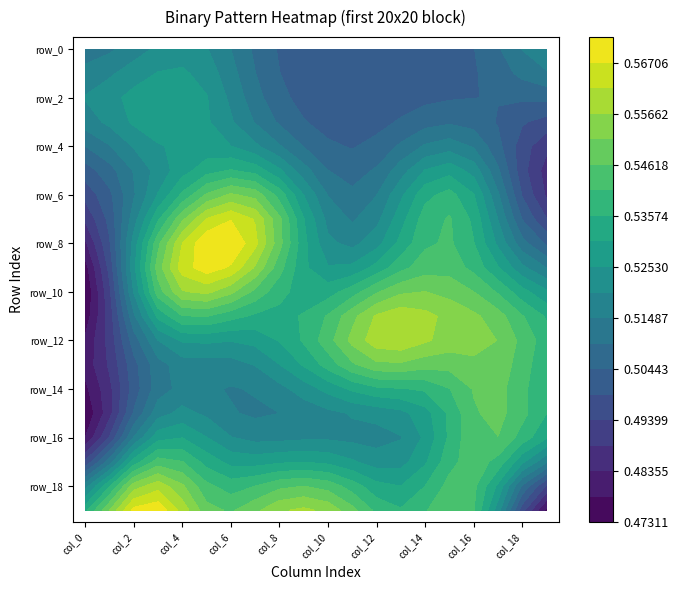

How many categories are shown in the chart?

20